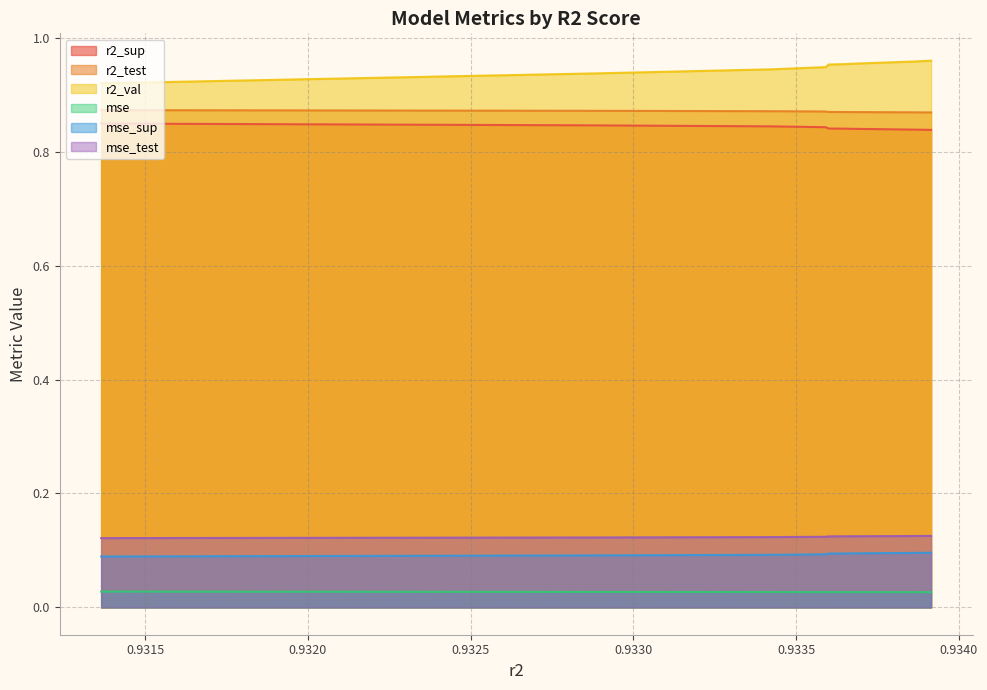

What value does the r2_test series have at model_6_19_3?

0.9